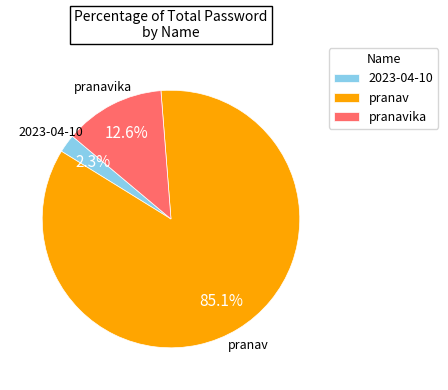

What is the largest slice in the pie chart?

pranav